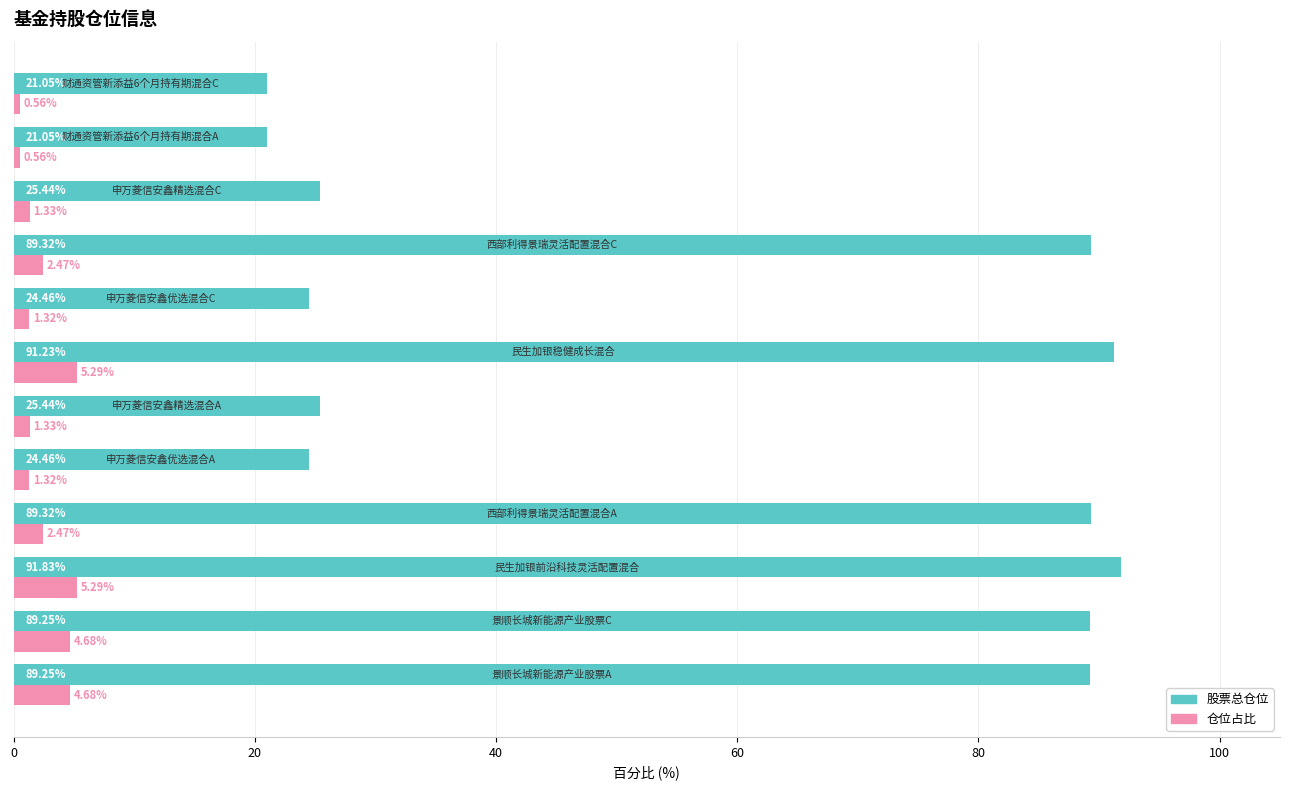

What is the difference between the maximum and minimum values in the 仓位占比 series?

4.7